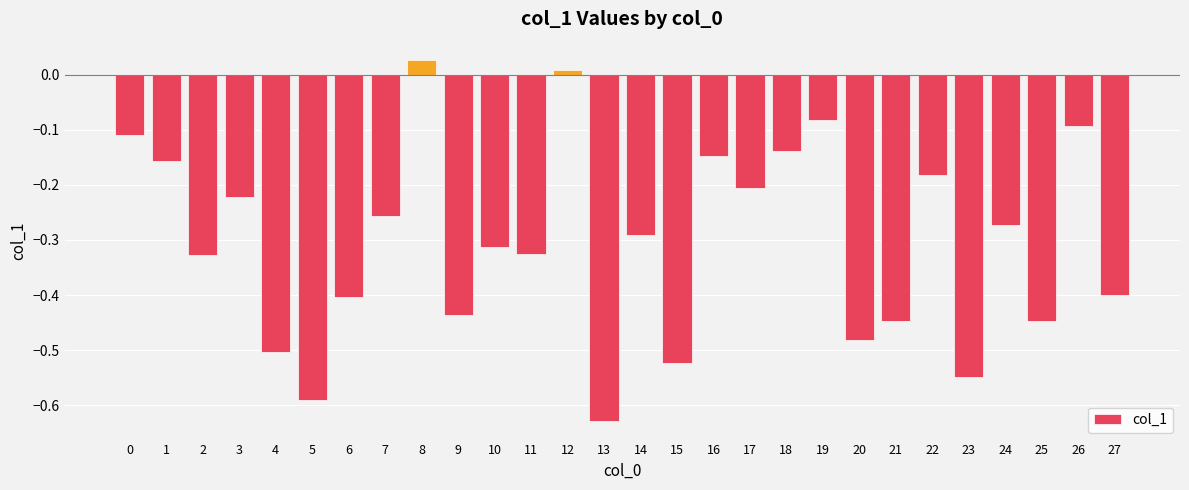

Does the chart contain any negative values?

Yes